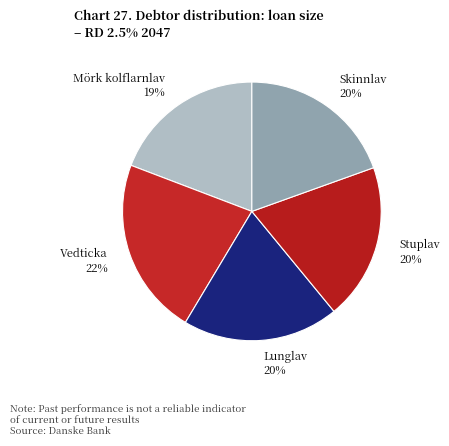

To the nearest percent, what is the difference between the largest and smallest slice percentages?

3%